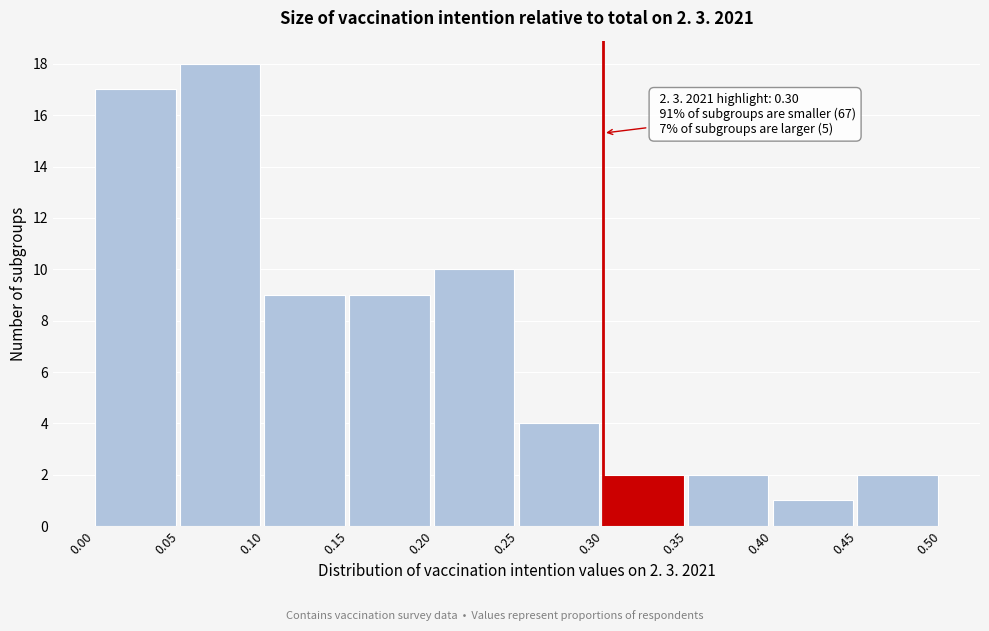

Over which range of the x-axis is the bar tallest?

0.05 to 0.10